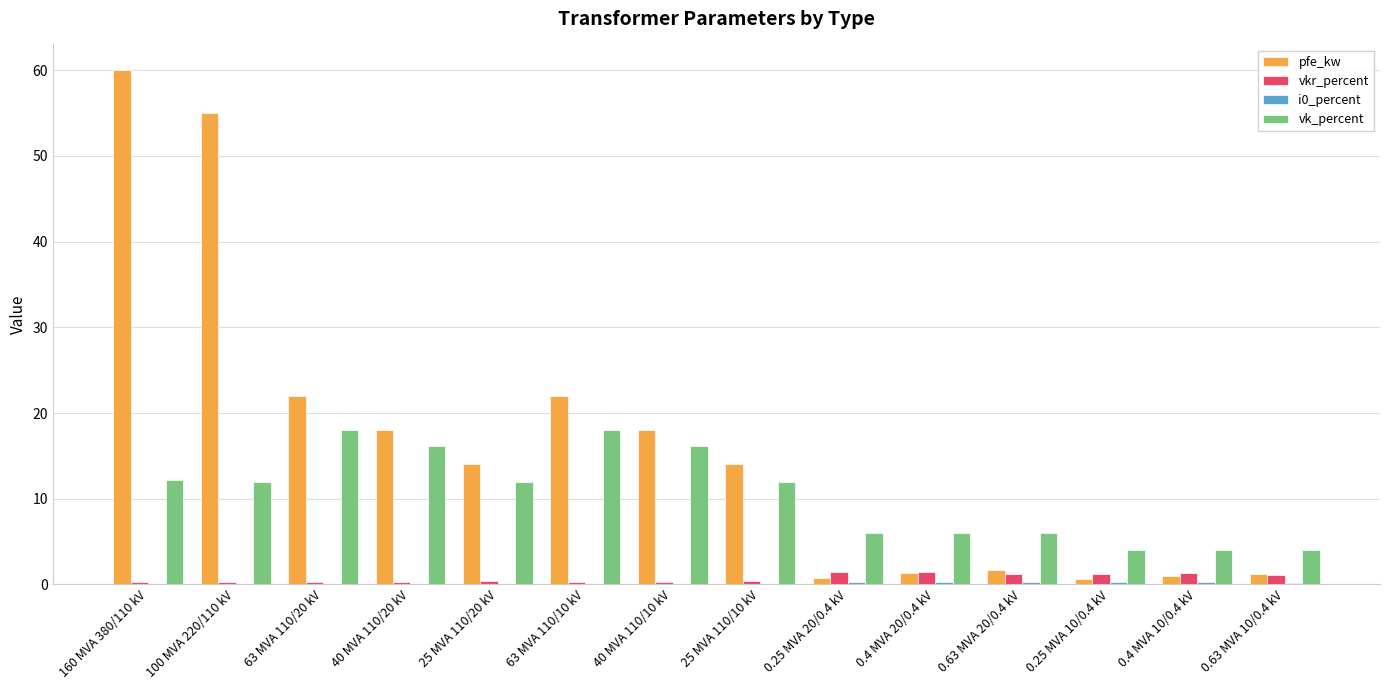

What is the greatest value displayed?

60.0